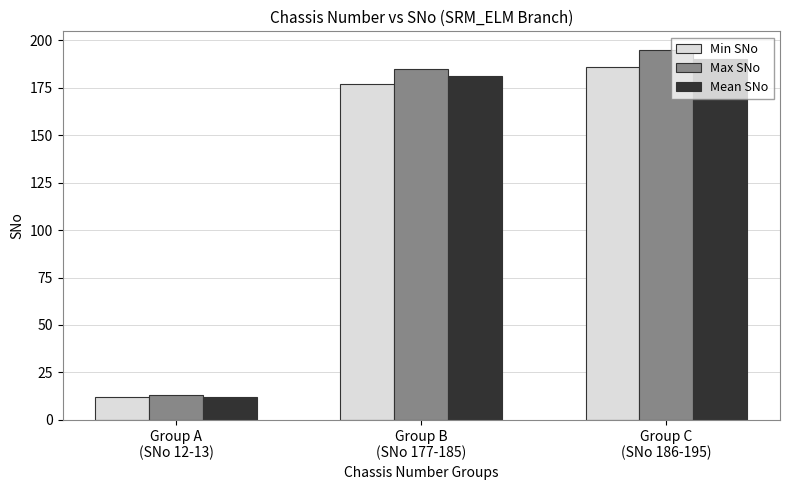

What is the sum of the Min SNo values at Group B
(SNo 177-185) and Group C
(SNo 186-195)?

363